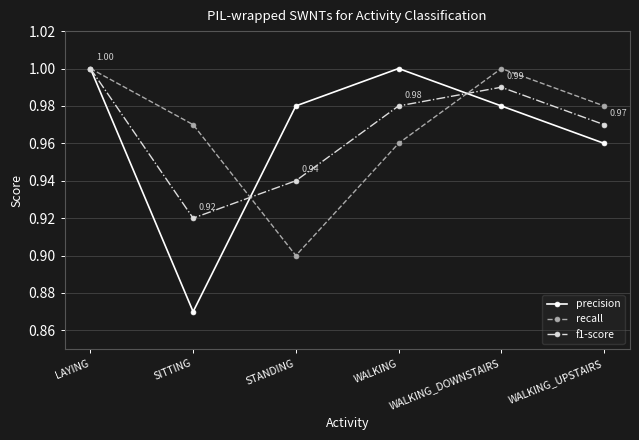

Rank the series at SITTING from lowest to highest value.

precision, f1-score, recall